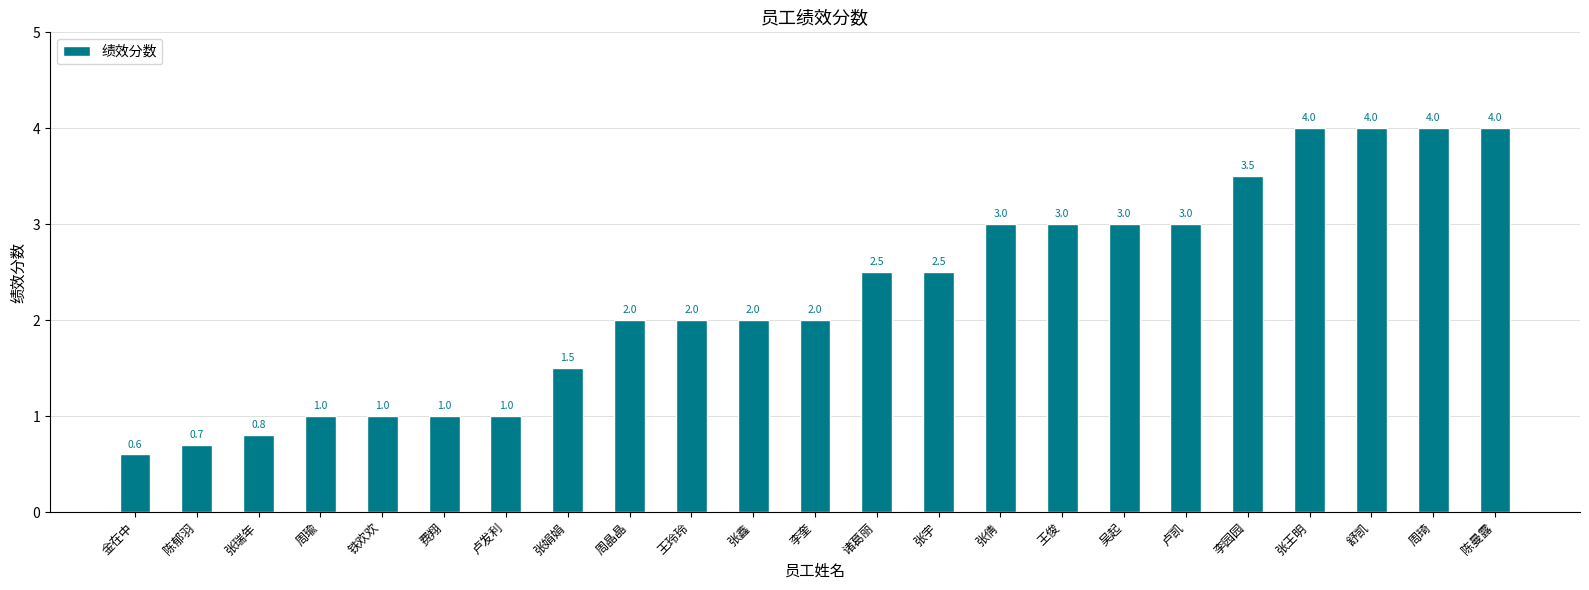

What position from the right is 卢发利?

17